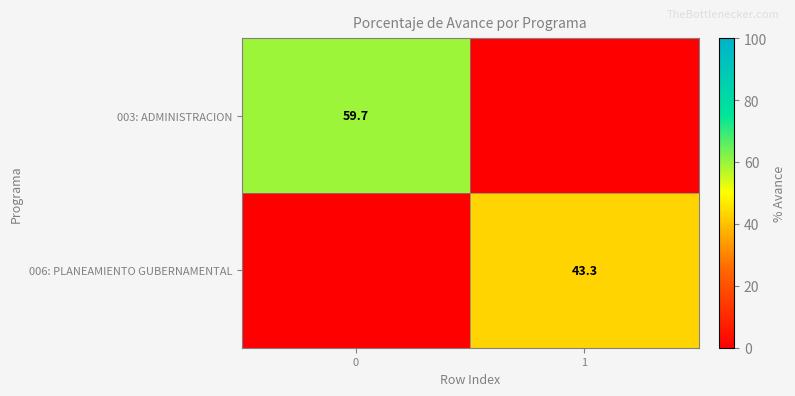

True or false: 003: ADMINISTRACION has a value of 59.7 at 0.

True